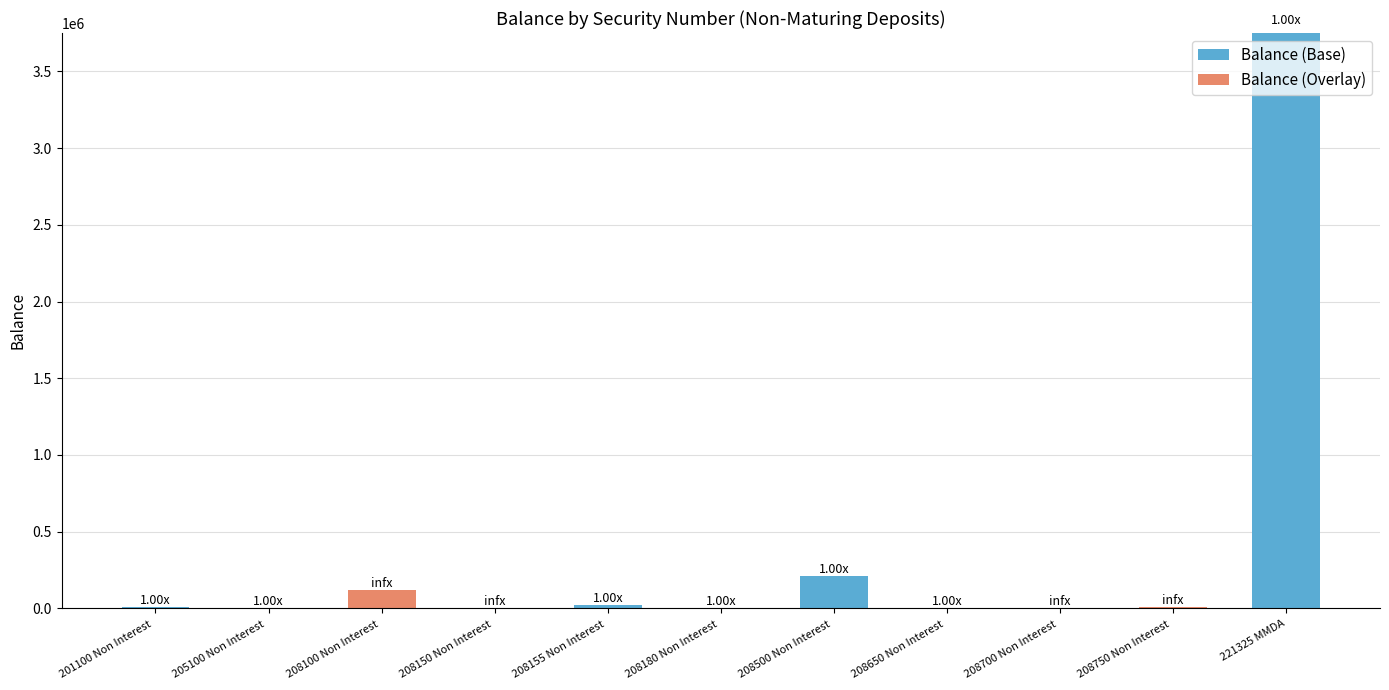

What is the total value across all series at 221325 MMDA?

3750020.9